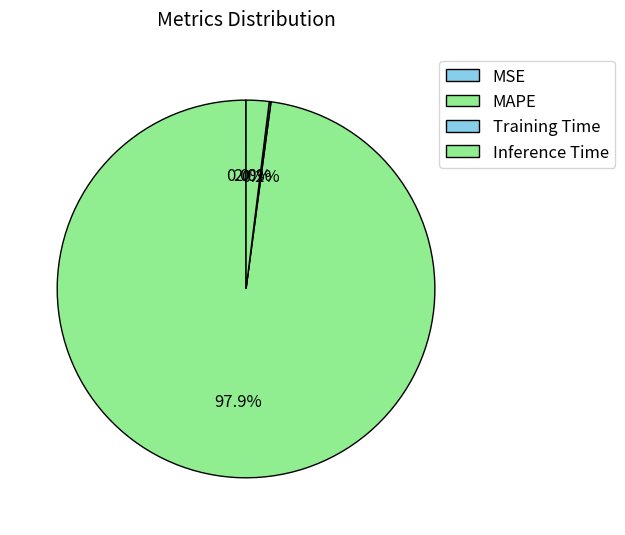

What is the total percentage of MAPE and Inference Time?

99.8%